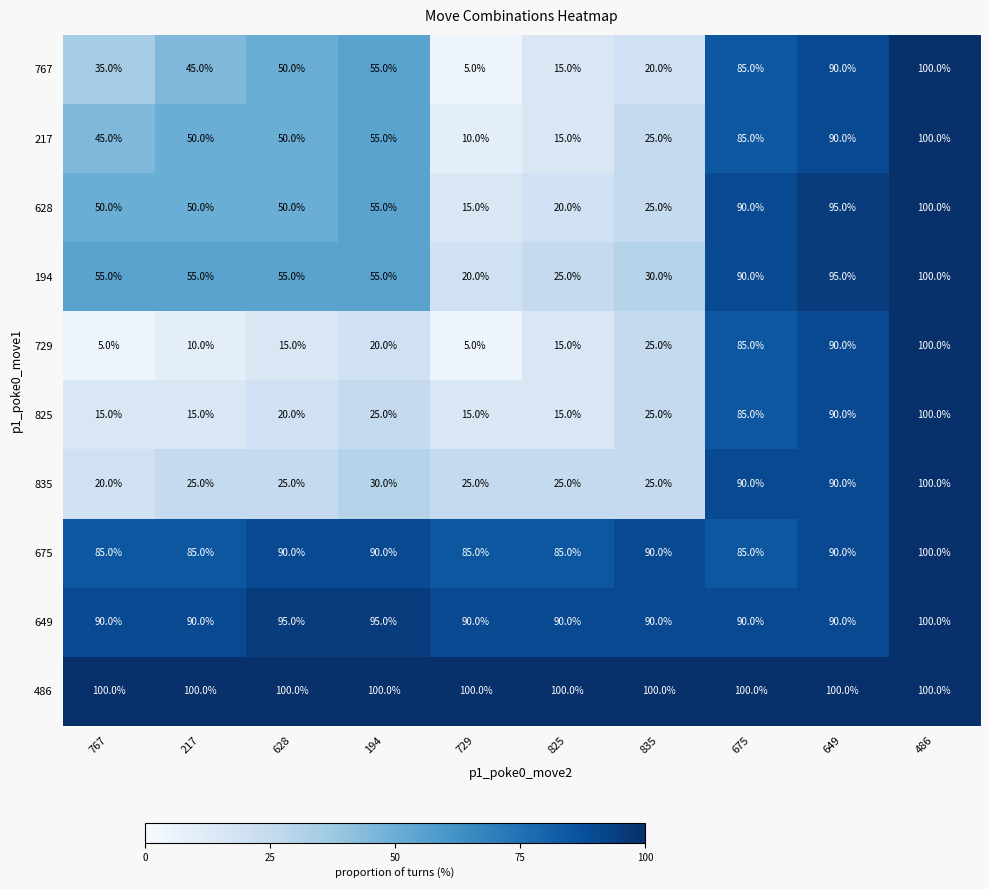

What is the approximate value of 628 at 675, to the nearest 5?

90